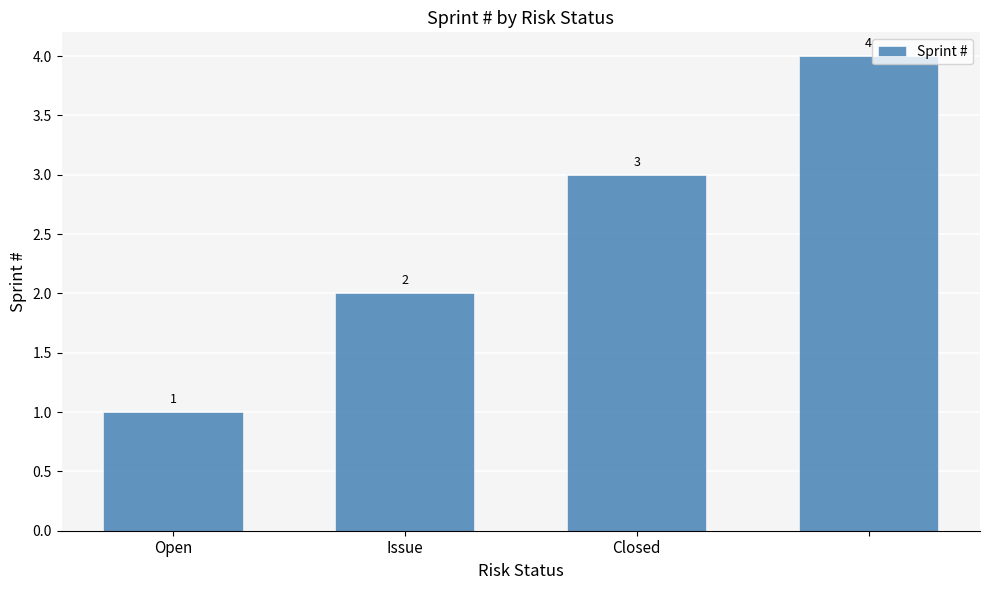

What is the greatest value displayed?

4